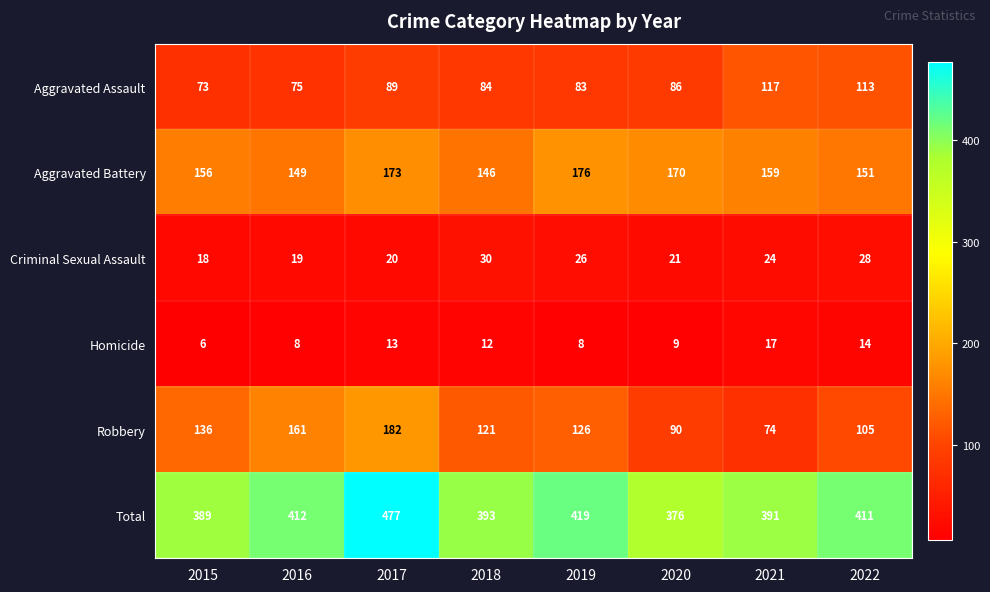

Rank the series by their maximum value, from lowest to highest.

Homicide, Criminal Sexual Assault, Aggravated Assault, Aggravated Battery, Robbery, Total